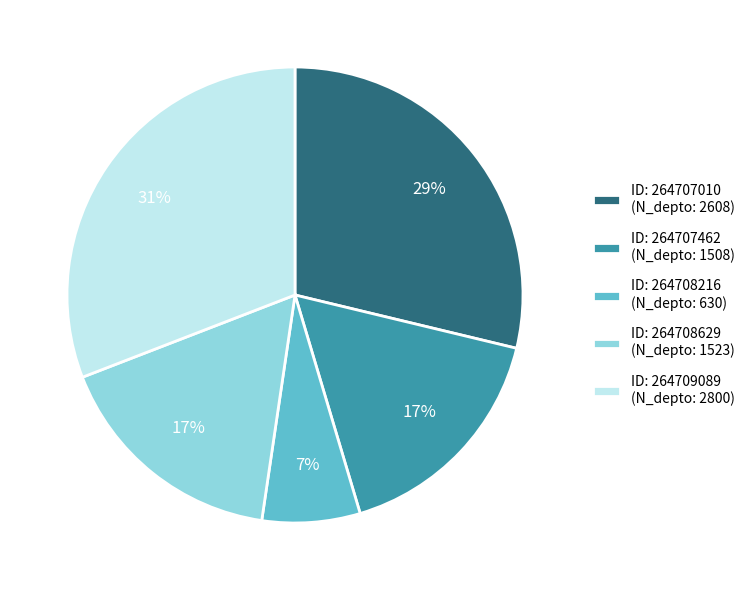

The ID: 264707010 (N_depto: 2608) slice represents 22% of the pie. True or false?

False